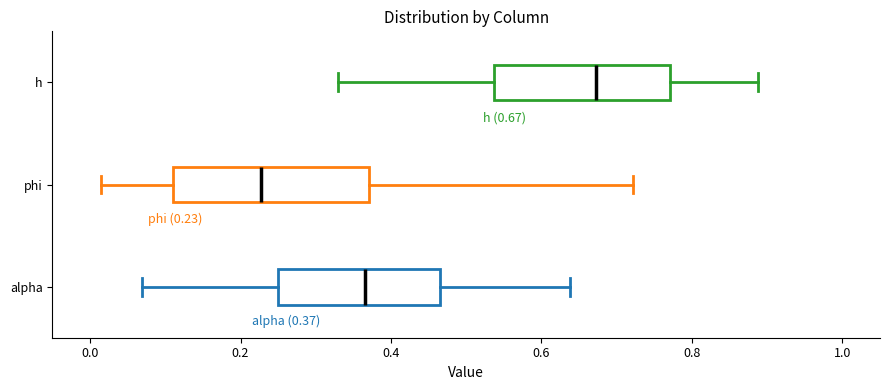

Comparing the boxes themselves (not the whiskers), which one is the widest?

phi